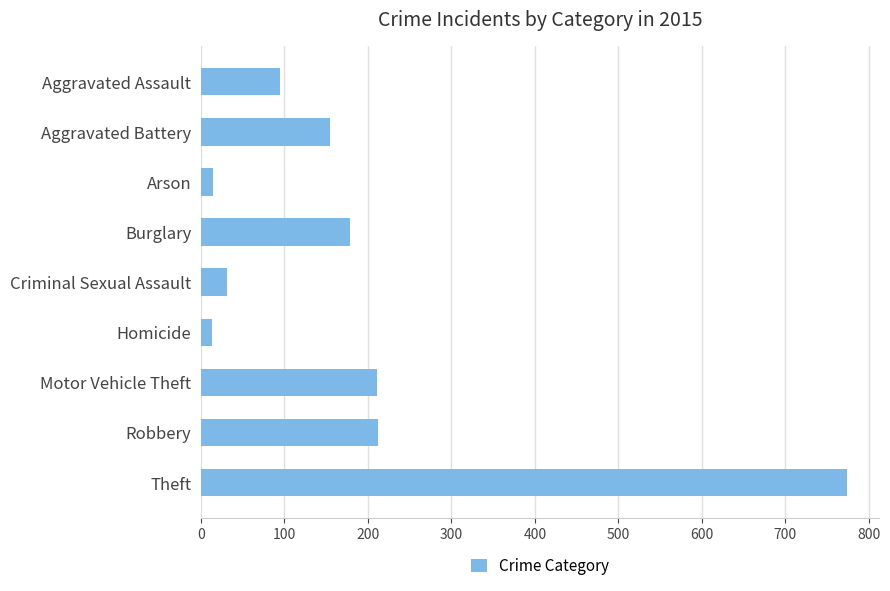

What is the label of the 4th bar from the bottom?

Homicide